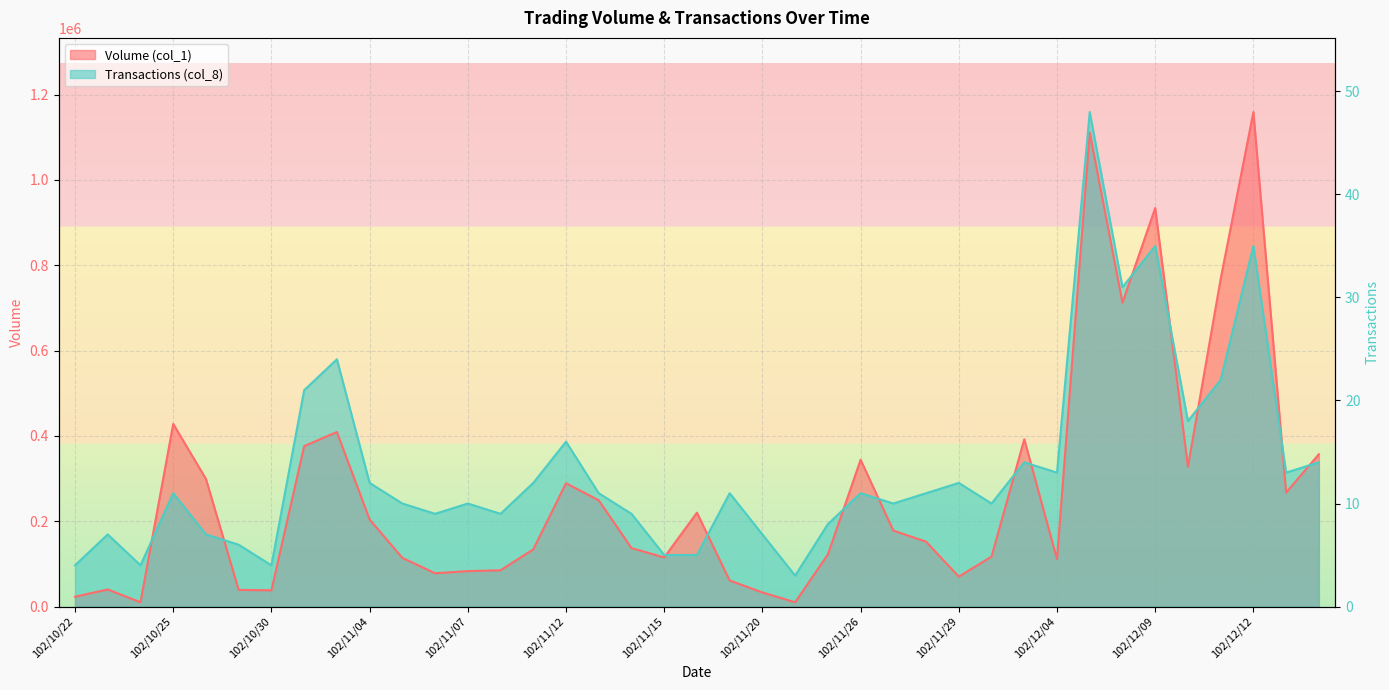

Which series has the largest total across all categories?

Transactions (col_8)